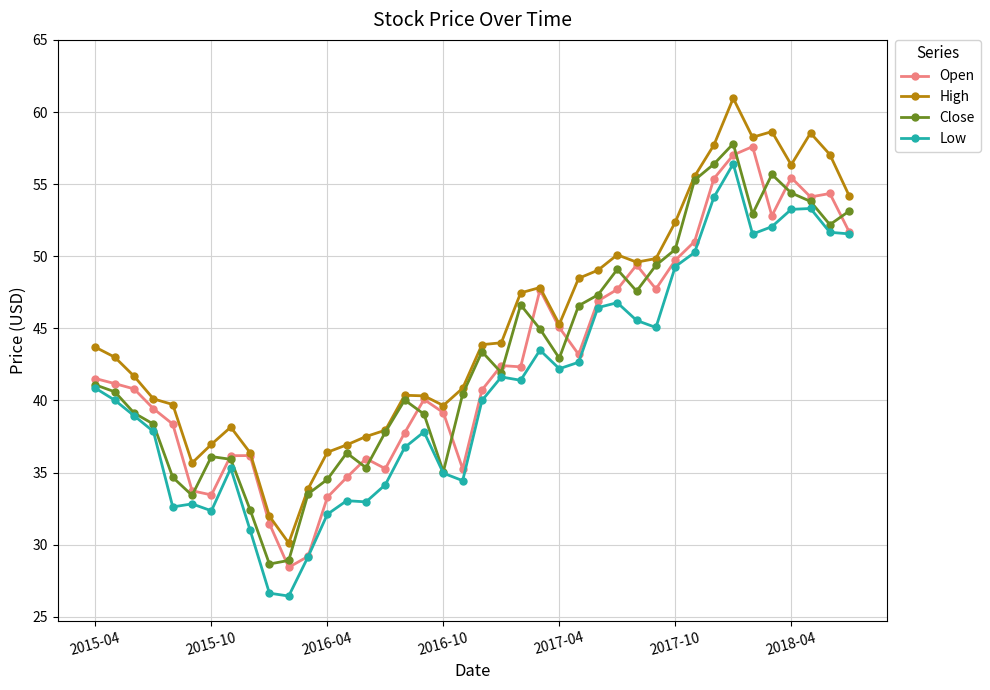

What is the value of the Open point at the 10th from the left?

31.5